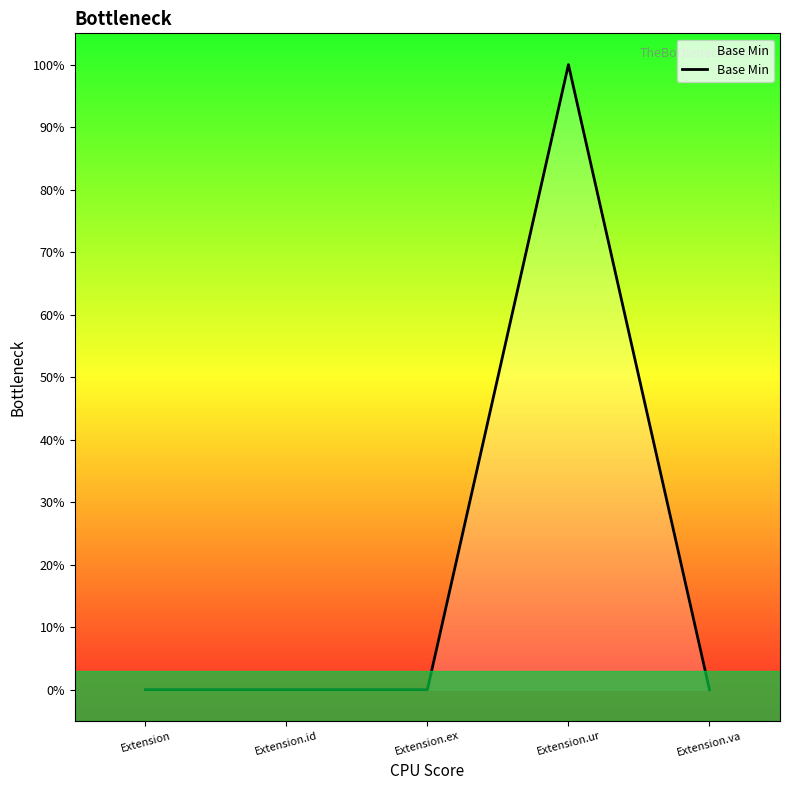

Does the chart have visible grid lines?

No